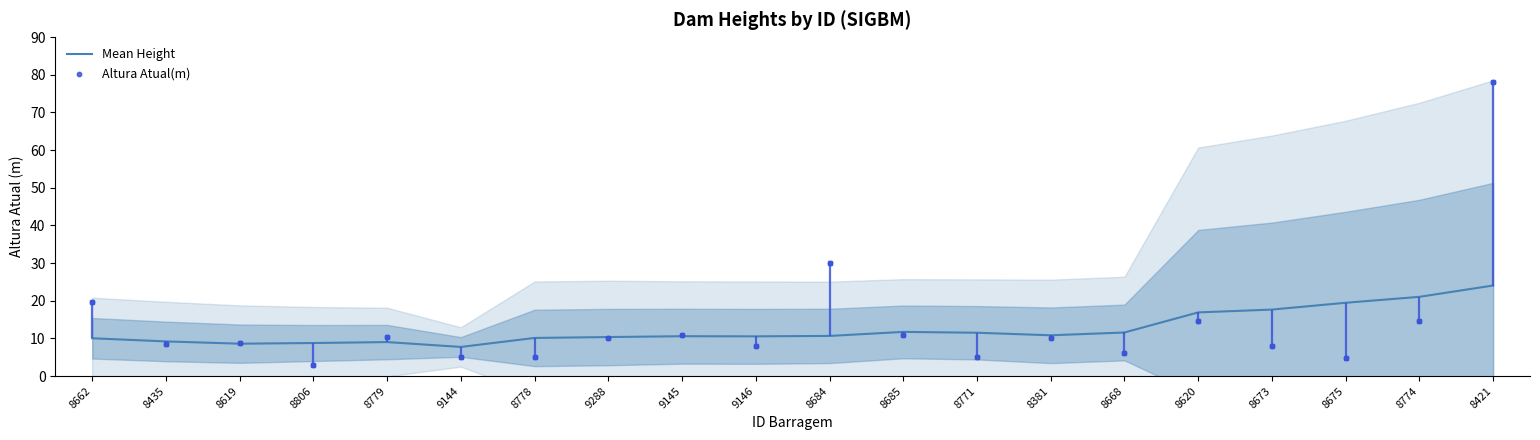

At how many categories does at least one series exceed 37?

1